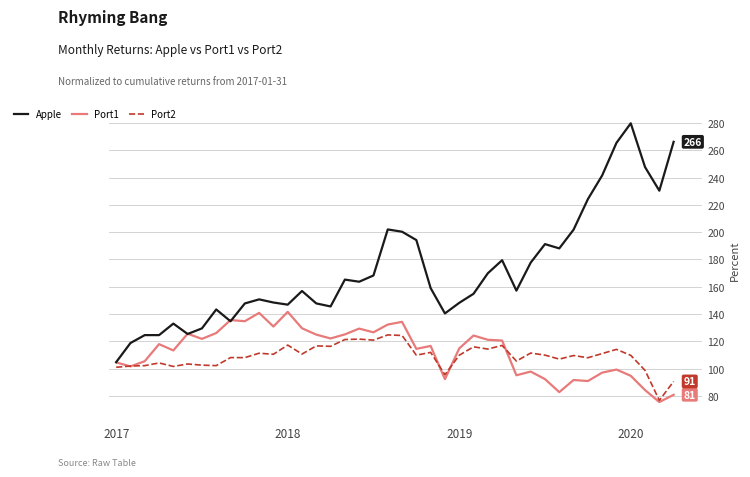

Rank the series by their maximum value, from highest to lowest.

Apple, Port1, Port2